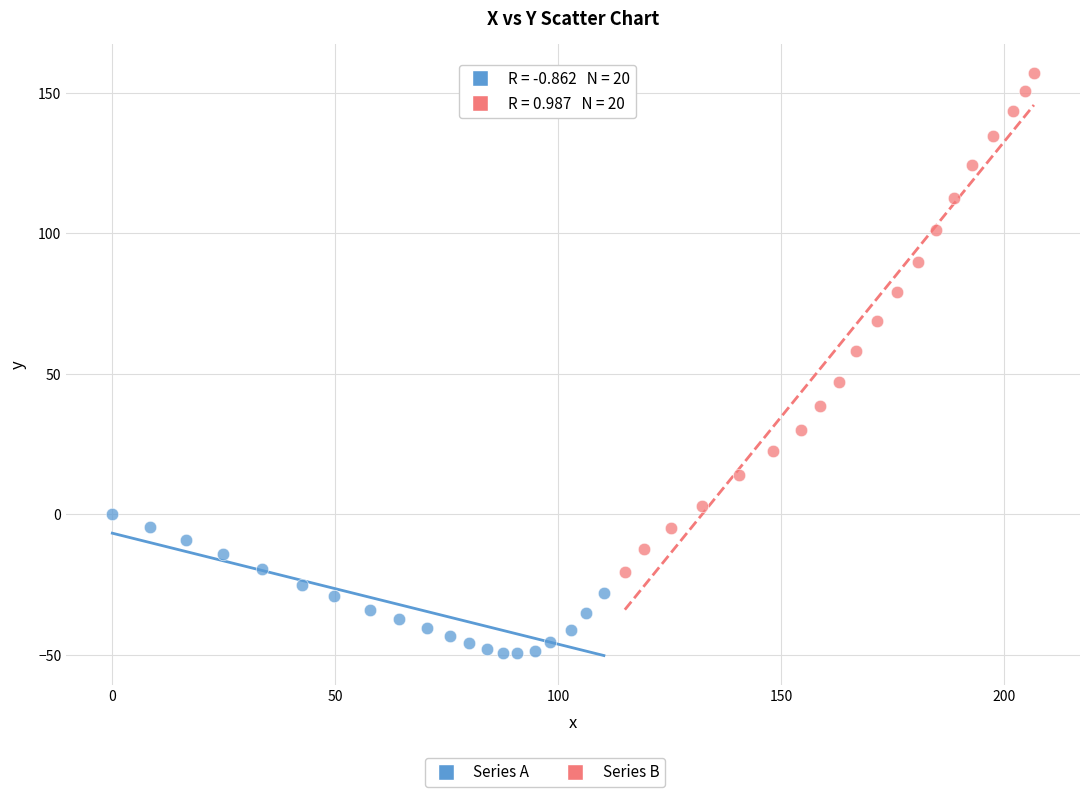

Which series has the largest Y range (max minus min)?

Series B